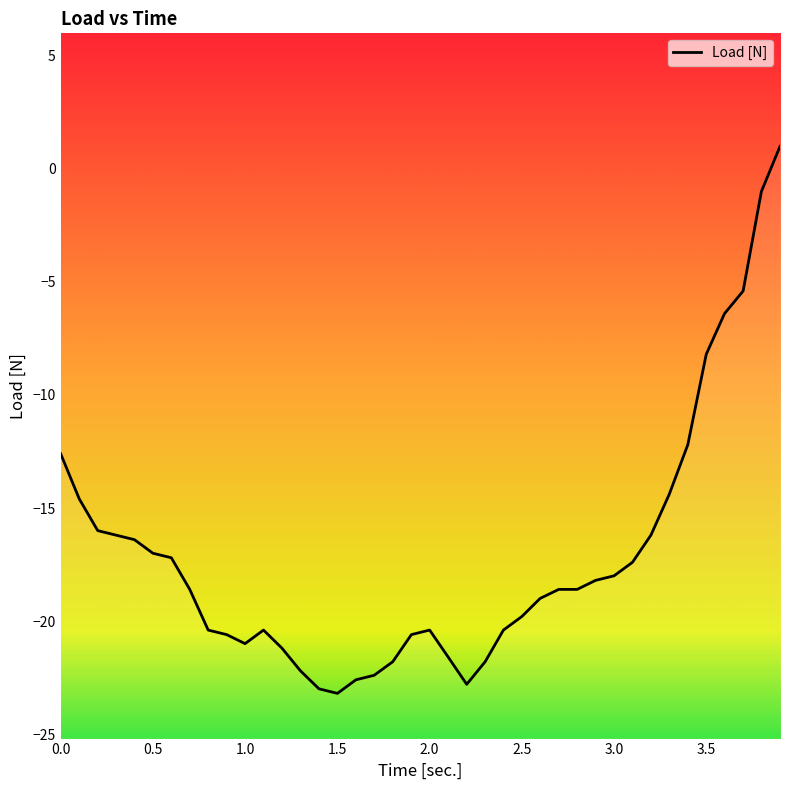

What is the sum of all values?

-687.4